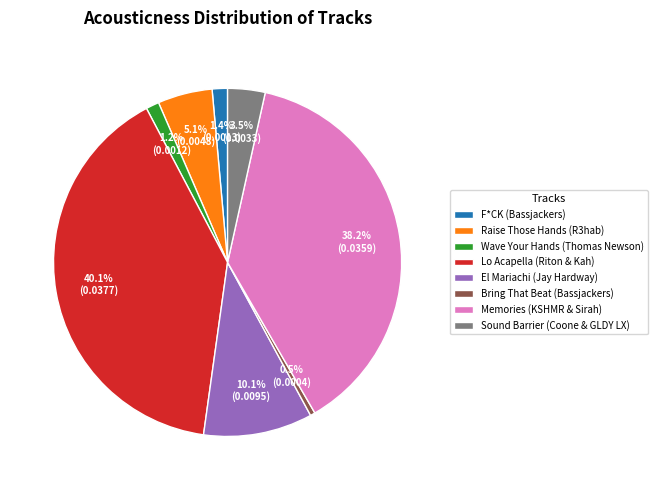

Do F*CK (Bassjackers) and Bring That Beat (Bassjackers) together represent more than half of the pie?

No